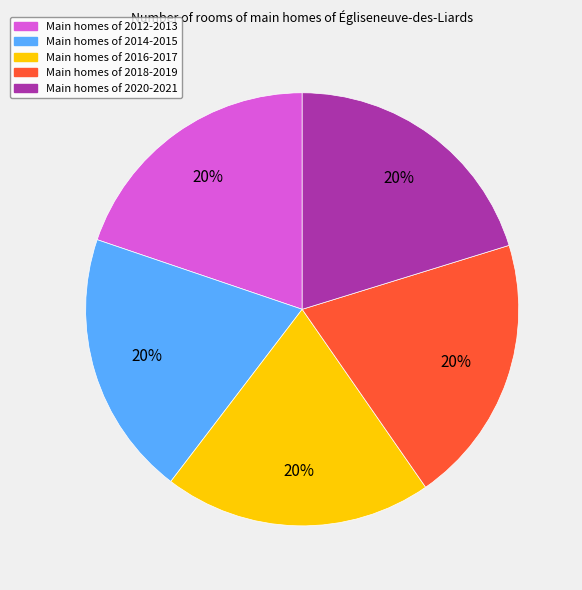

To the nearest percent, what is the average slice percentage?

20%